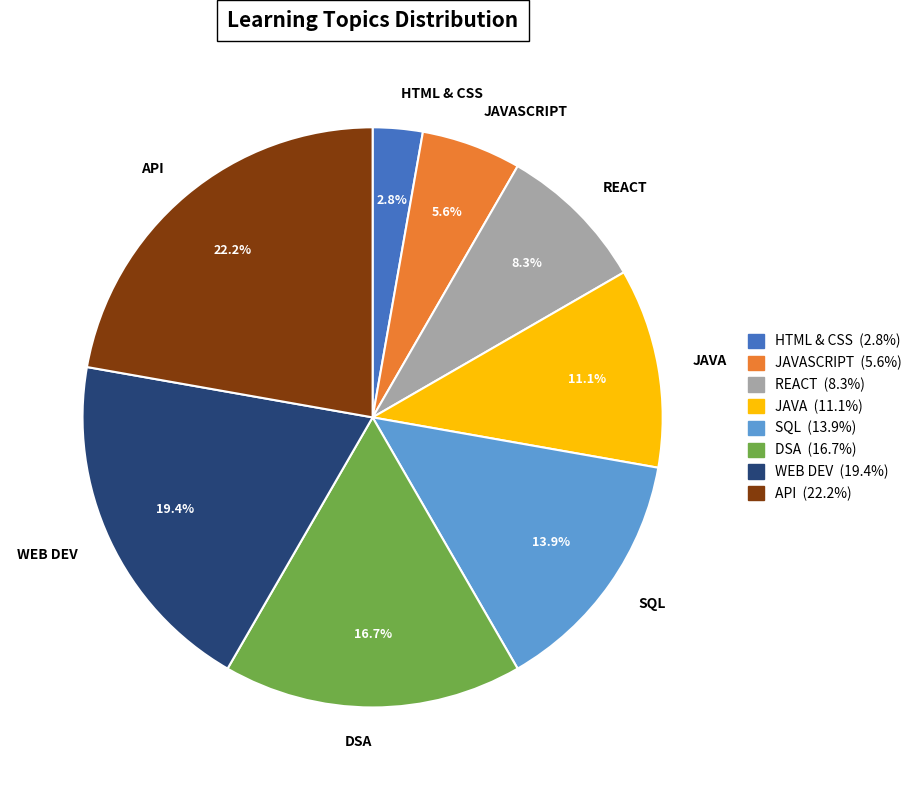

Which has a higher value, HTML & CSS or DSA?

DSA